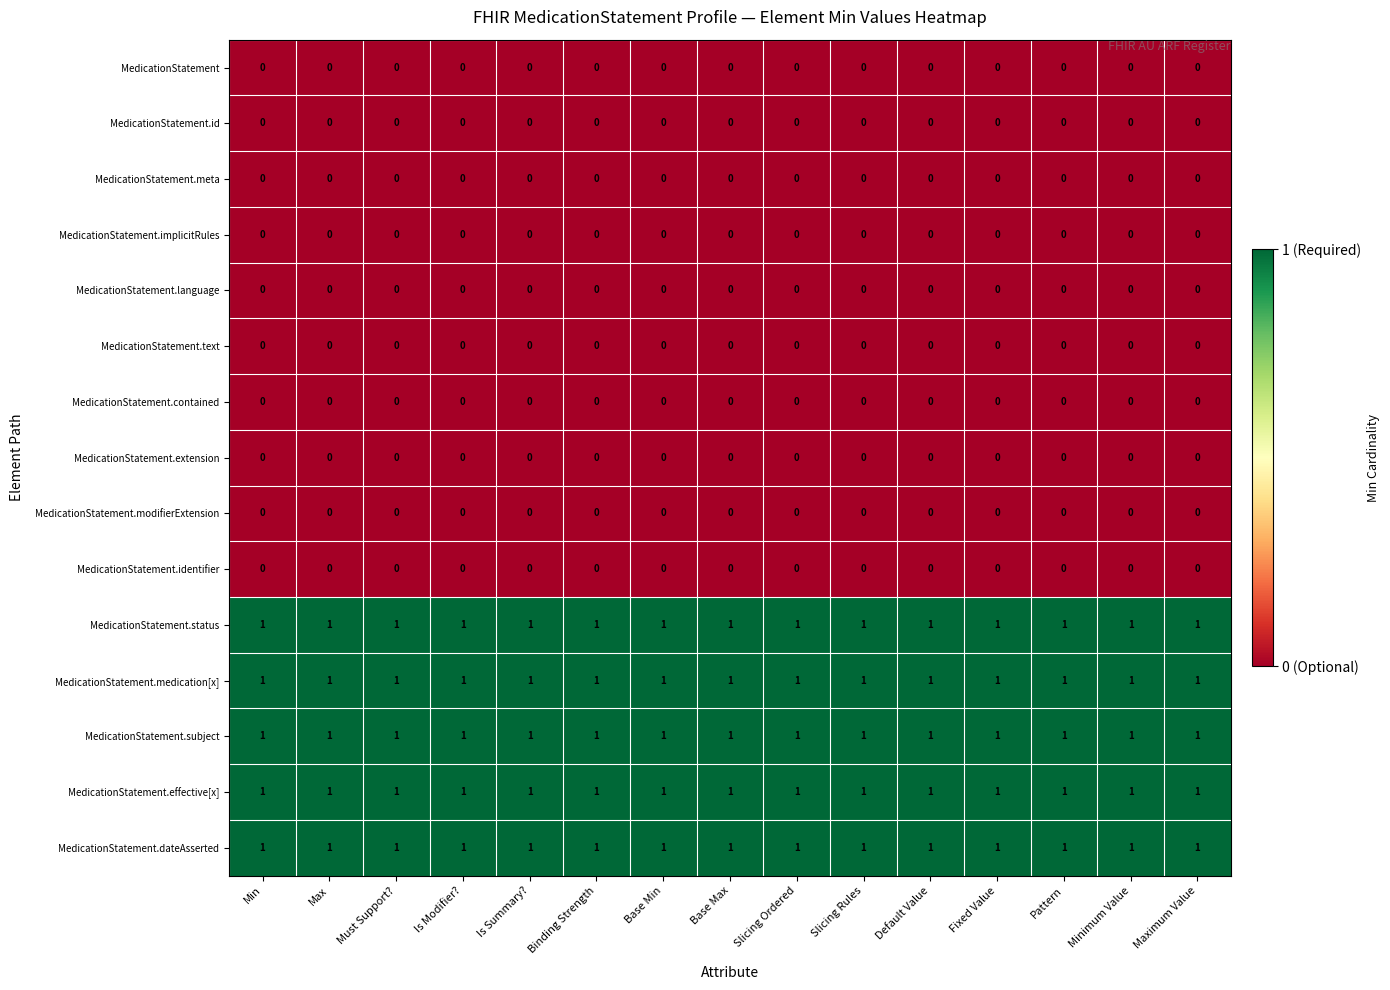

What is the total value across all series at Pattern?

5